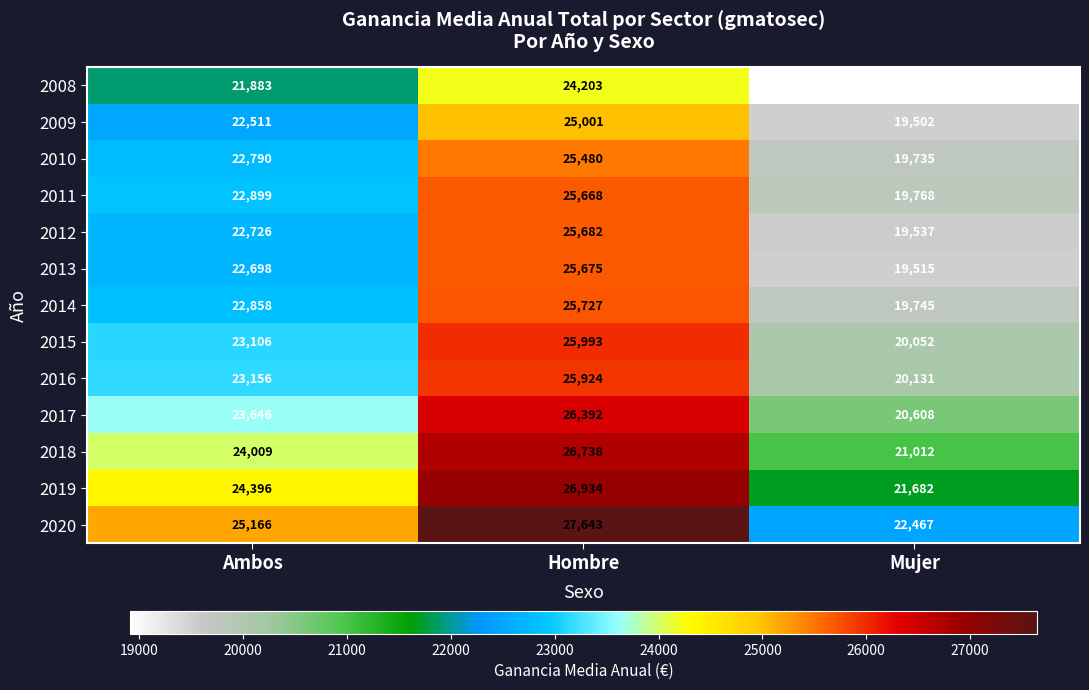

What is the difference between the maximum and minimum values in the 2011 series?

5900